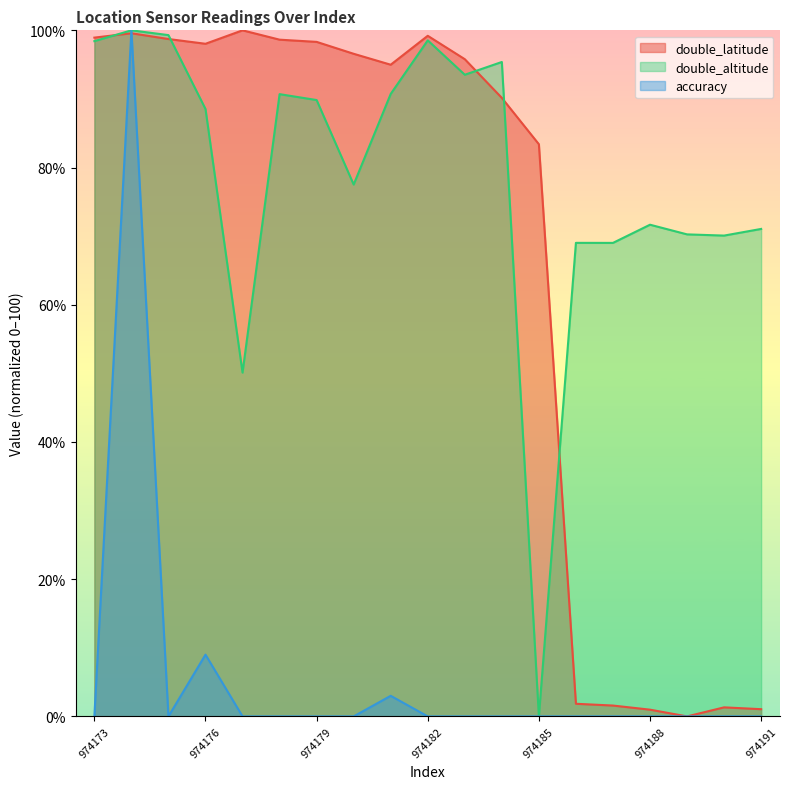

How many interior local peaks does the double_altitude series have?

6